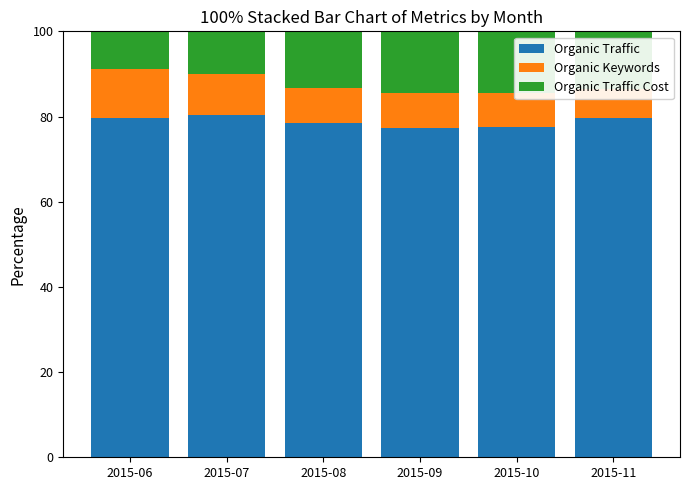

The value of Organic Keywords at 2015-08 is 5.6. True or false?

False